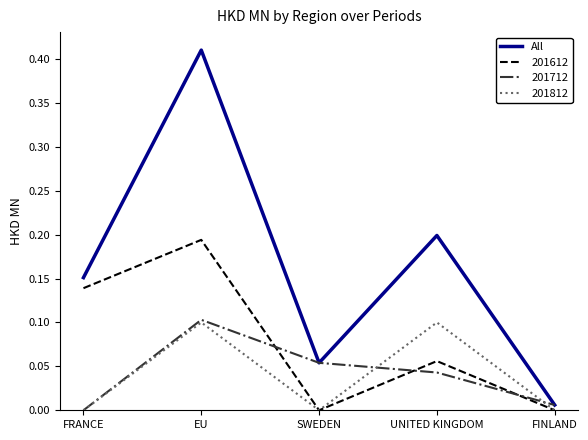

Which label corresponds to the largest value in the chart?

EU